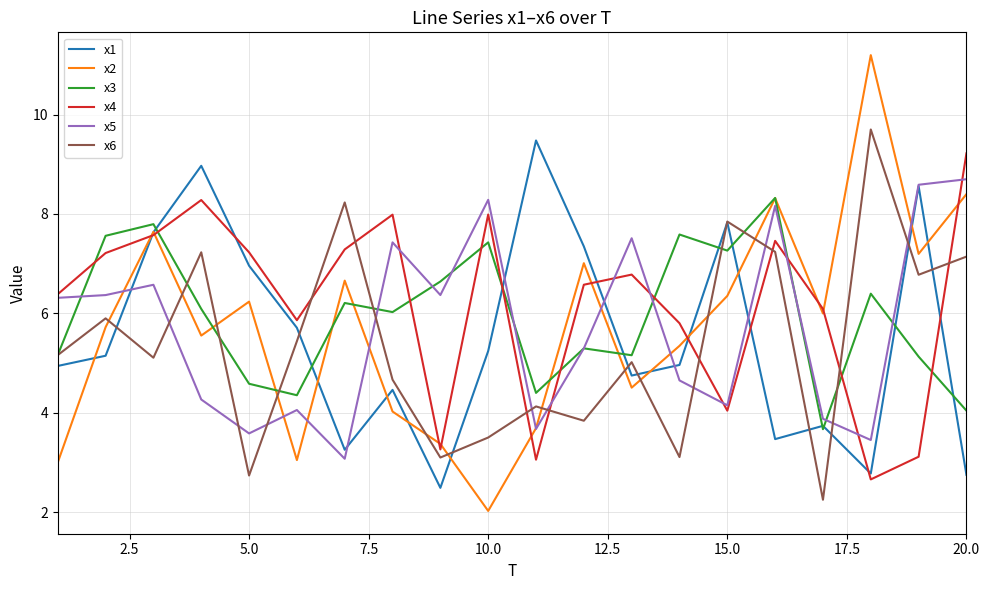

How many distinct data groups are displayed?

6